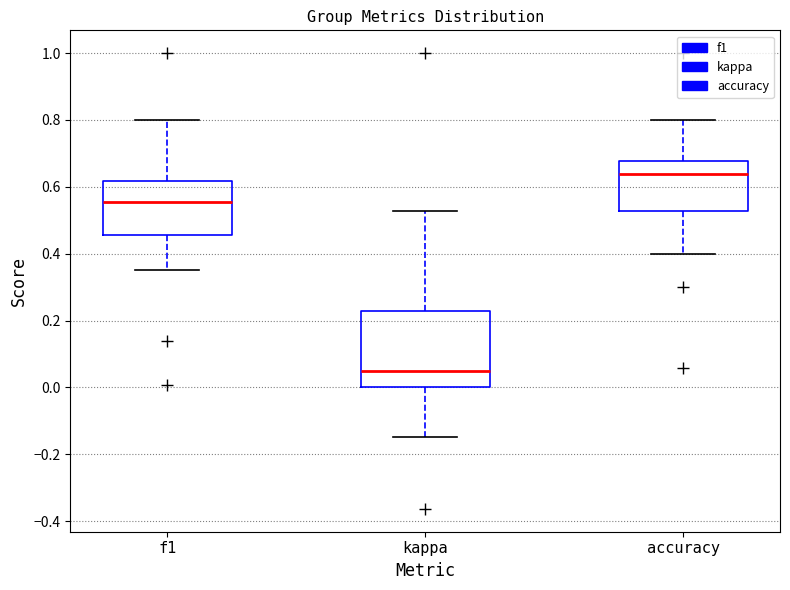

Where is the upper edge of the box for f1 on the y-axis? The values are not printed on the chart, so give them approximately, as read against the axis.

0.62